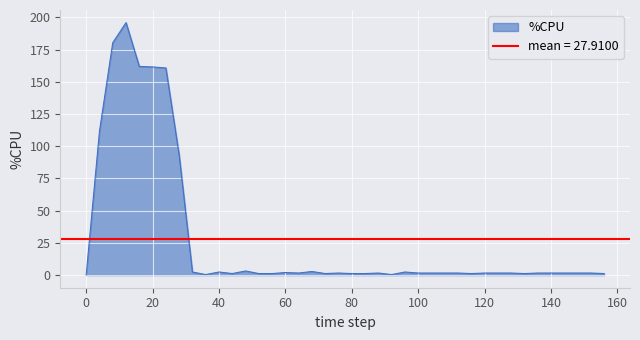

Reading right to left, what are all the values shown in this chart?

1.2	1.6	1.6	1.6	1.6	1.6	1.2	1.6	1.6	1.6	1.2	1.6	1.6	1.6	1.6	2.4	0.4	1.6	1.2	1.2	1.6	1.2	2.8	1.6	2.0	1.2	1.2	3.2	1.2	2.4	0.4	2.4	93.2	160.8	161.6	162.0	196.0	180.4	111.6	0.0